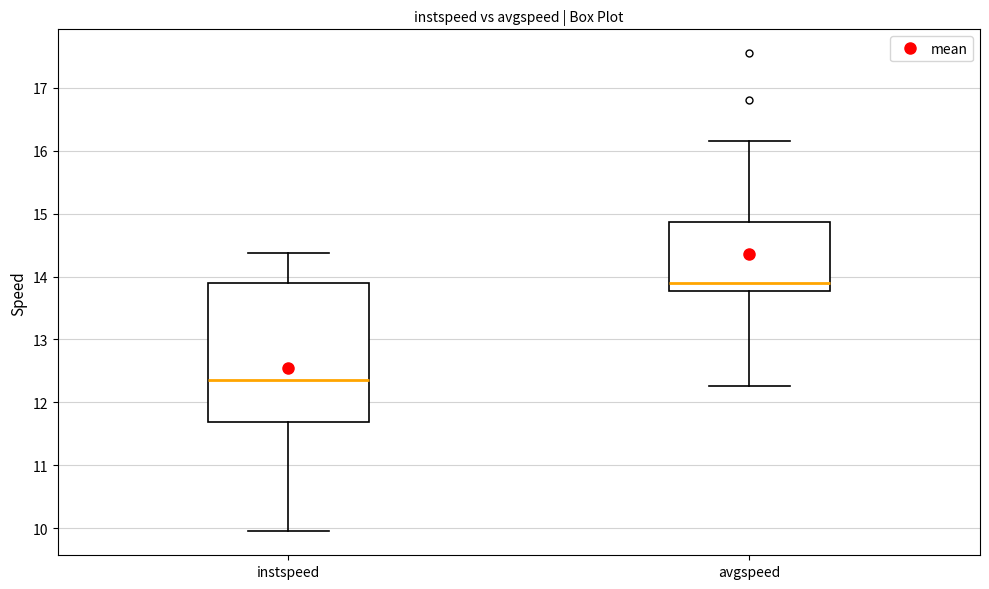

Which box has the lowest median line?

instspeed